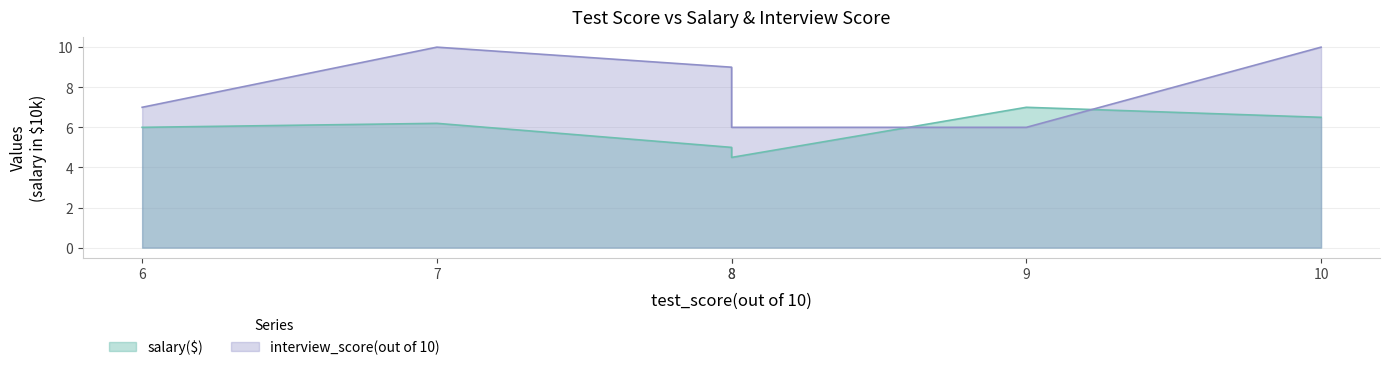

At which category does the chart reach its minimum across all series?

8